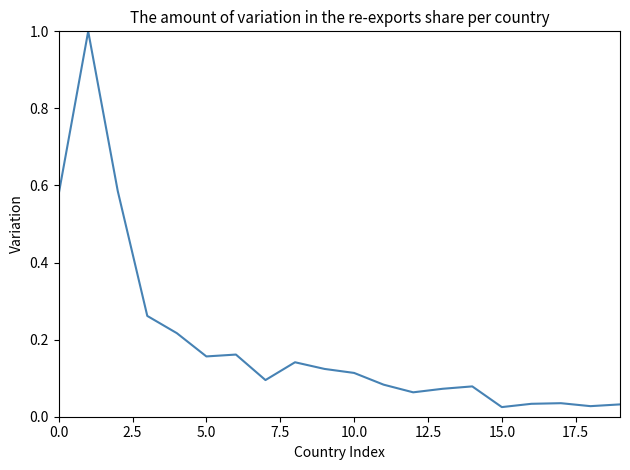

True or false: the data has more than 2 interior local peaks.

True